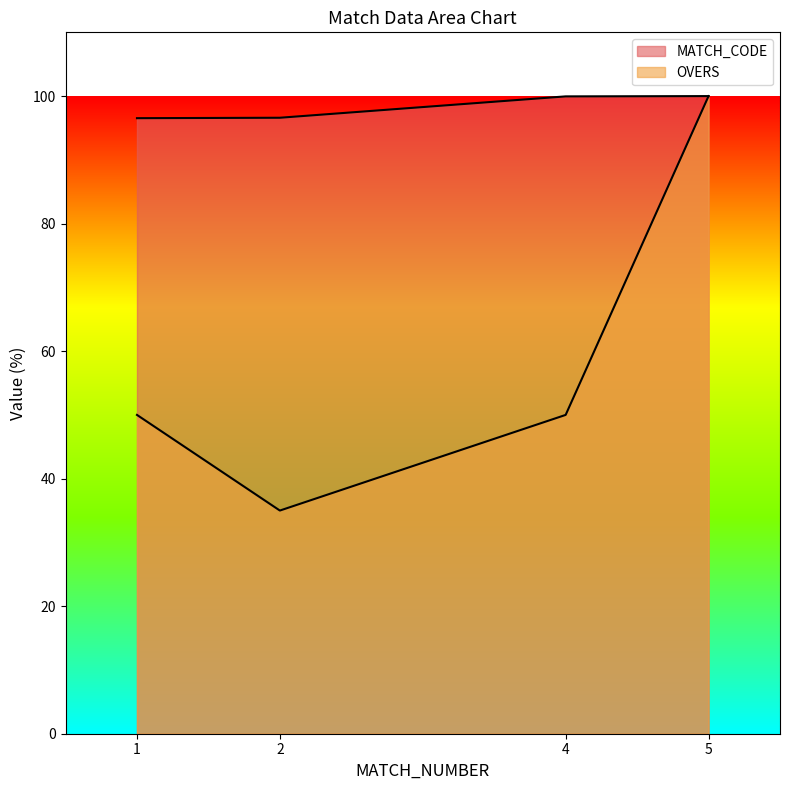

What is the sum of all MATCH_CODE values?

393.1